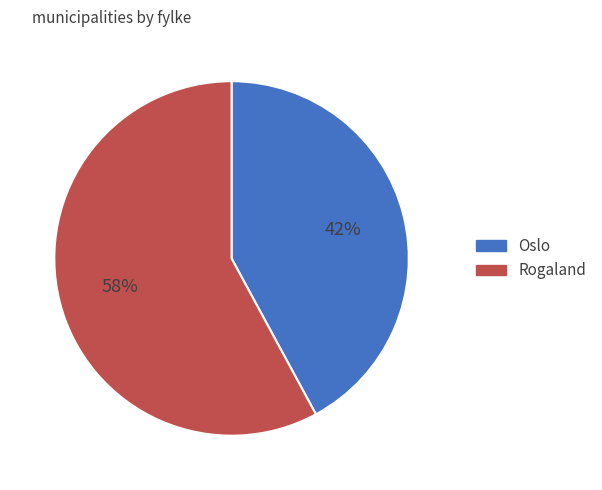

What is the majority slice?

Rogaland